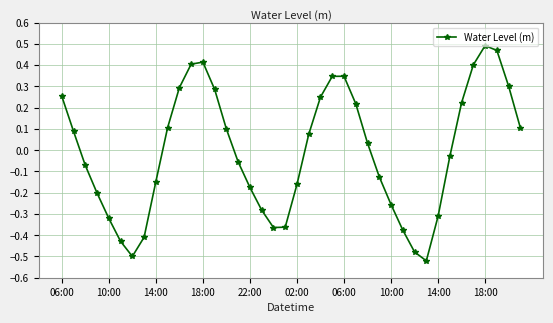

True or false: the data has more than 2 interior local peaks.

True